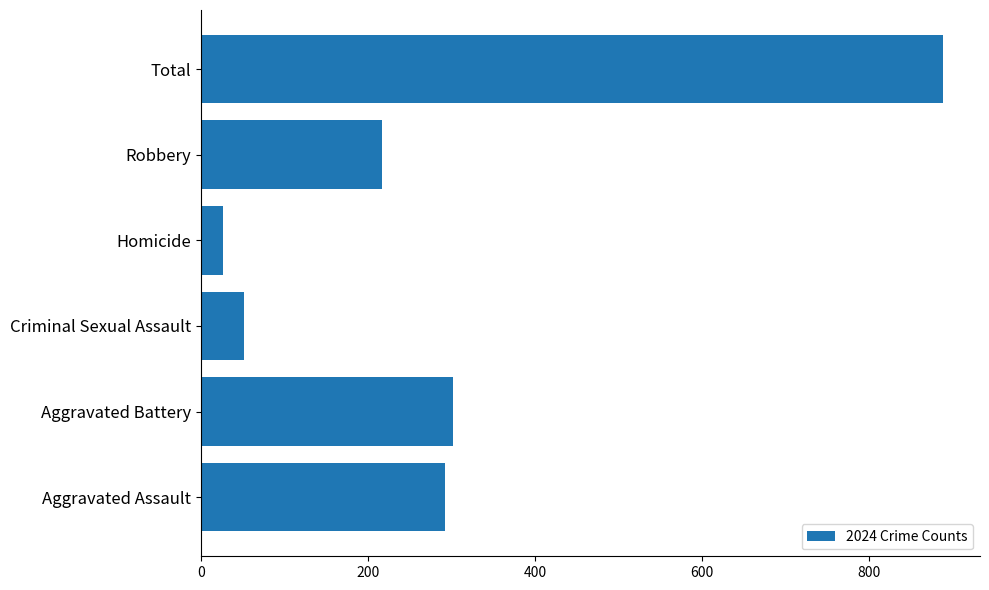

List the labels in order of value, largest first.

Total, Aggravated Battery, Aggravated Assault, Robbery, Criminal Sexual Assault, Homicide